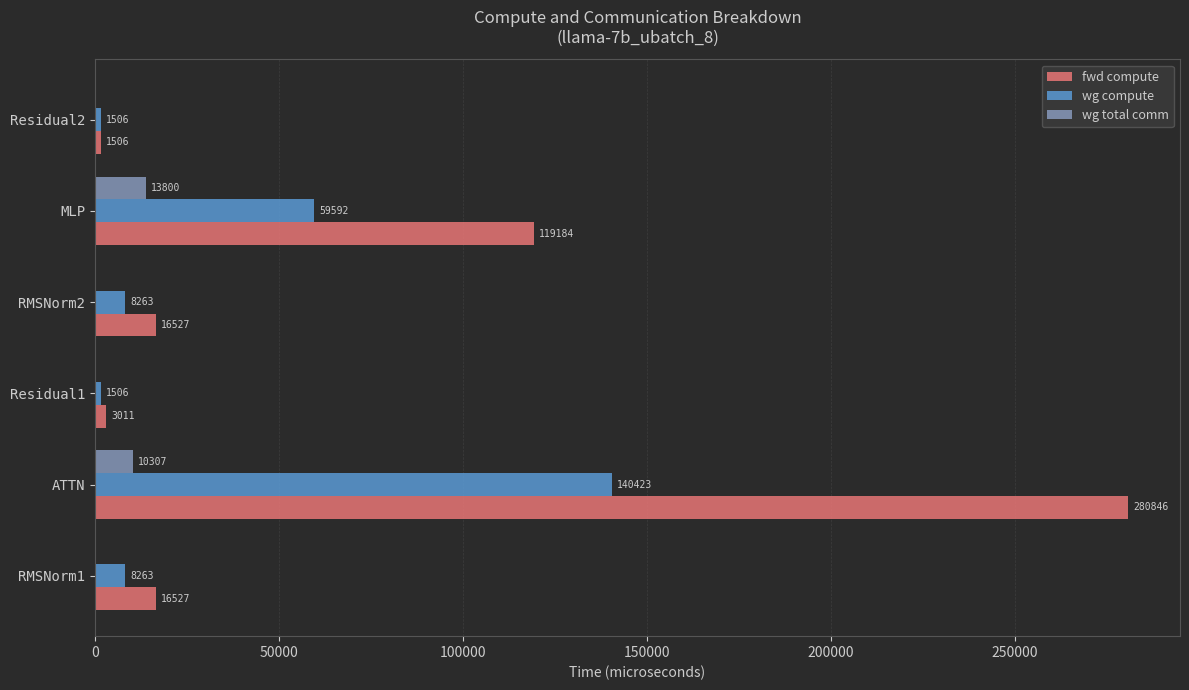

At which category is the sum across all series the highest?

ATTN